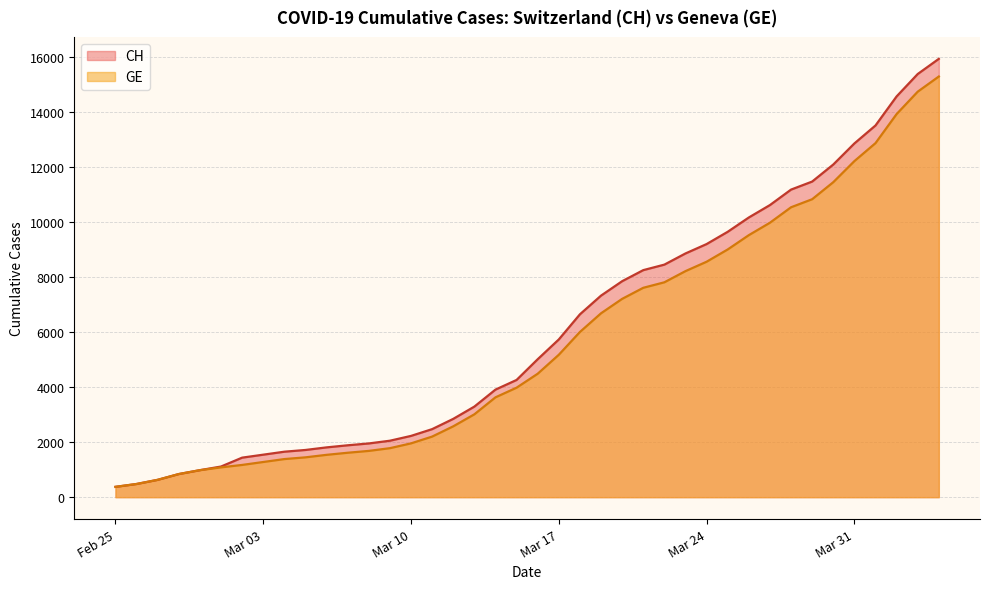

Which series changed the most between 2020-03-15 and 2020-03-25?

CH